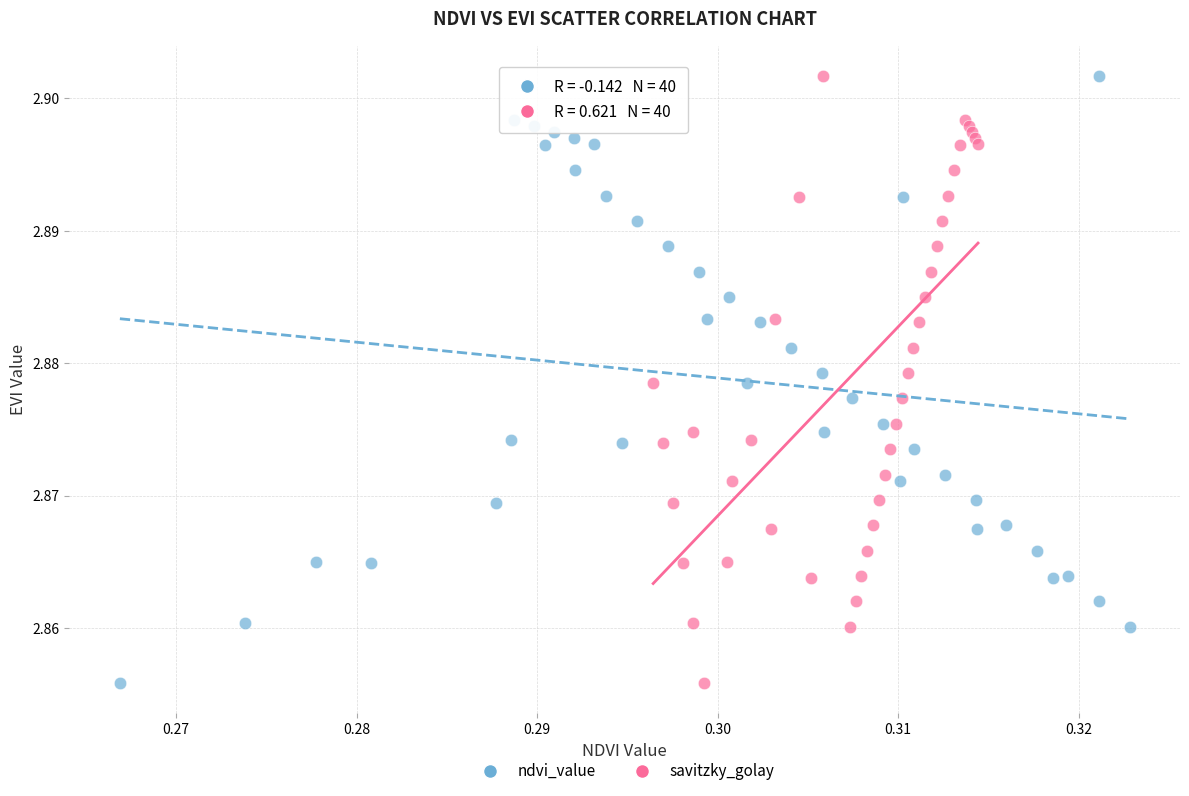

What are all the series names shown in the legend?

ndvi_value, savitzky_golay